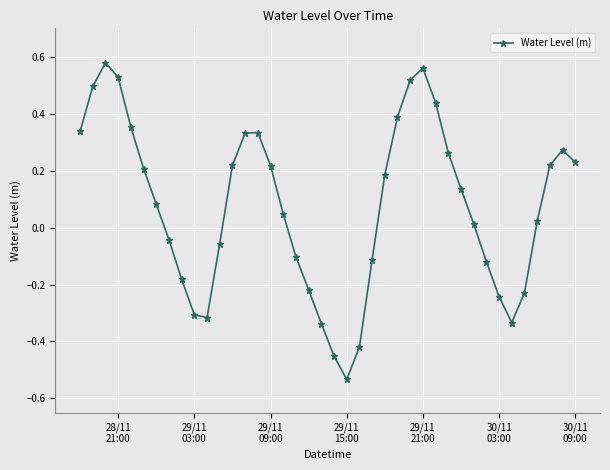

How many points are higher than both their immediate neighbors (excluding endpoints)?

4